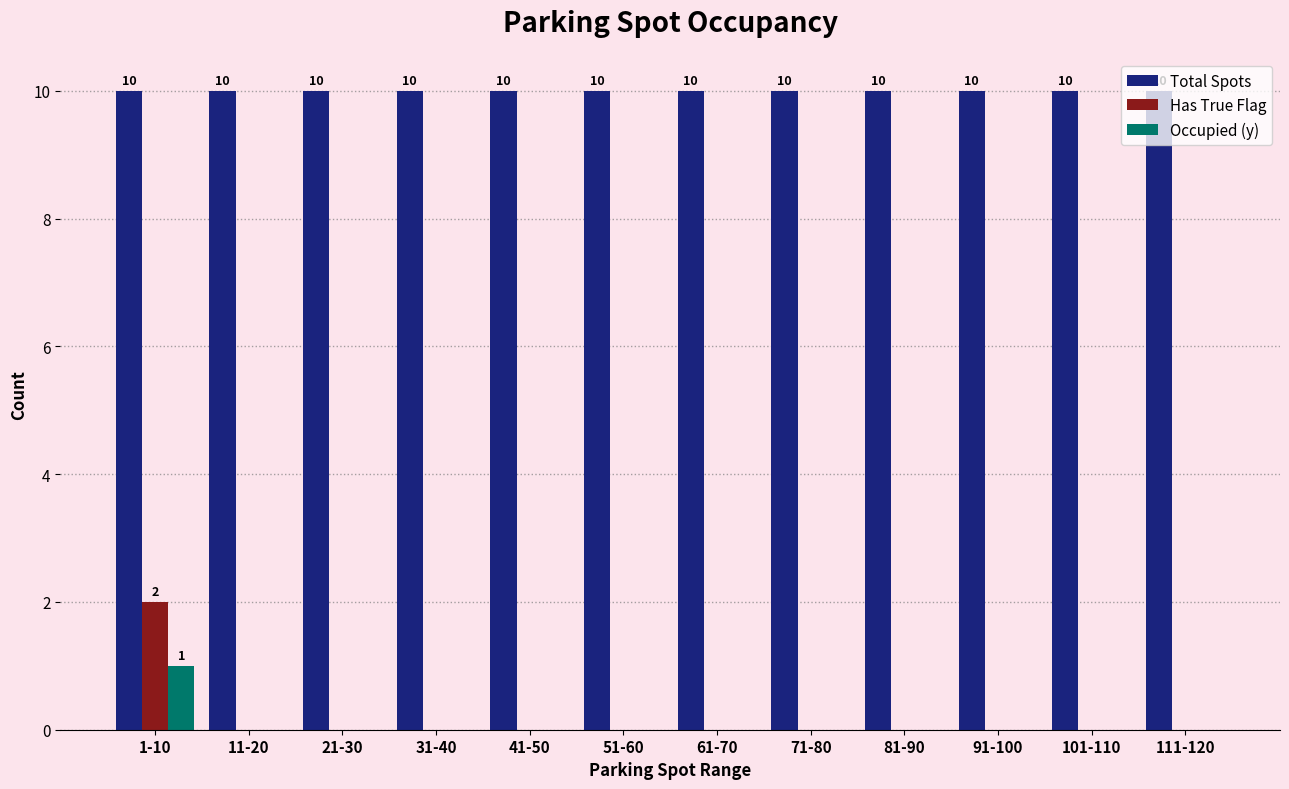

At which category is the sum across all series the highest?

1-10